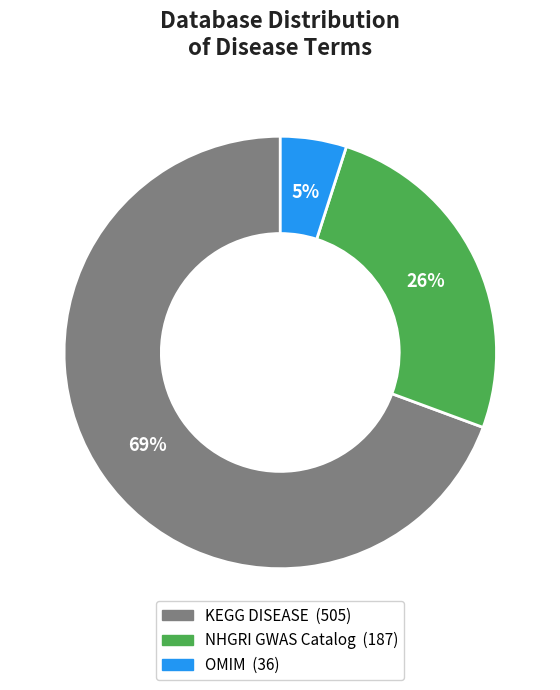

Which slice represents more than half of the pie?

KEGG DISEASE